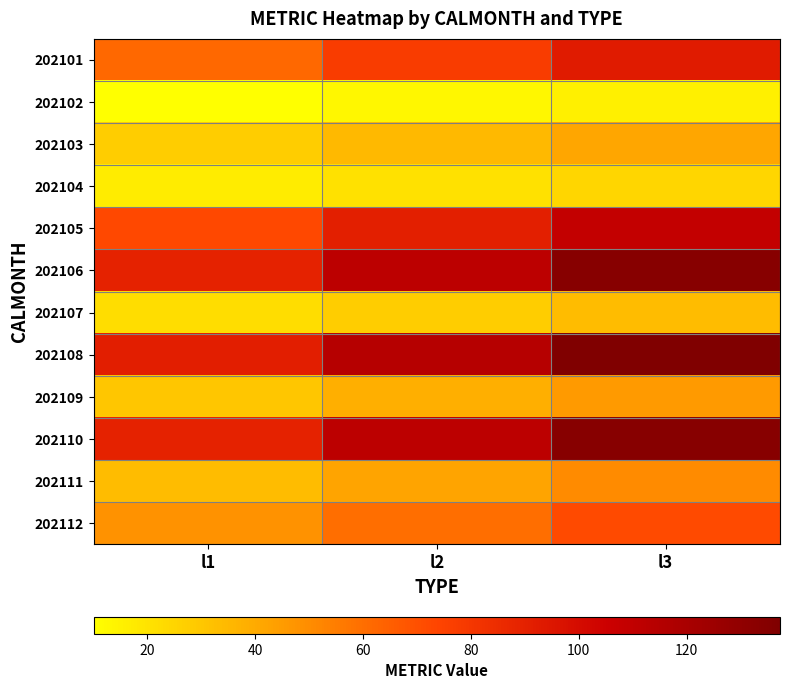

Between l2 and l3, which series saw the biggest shift?

202108